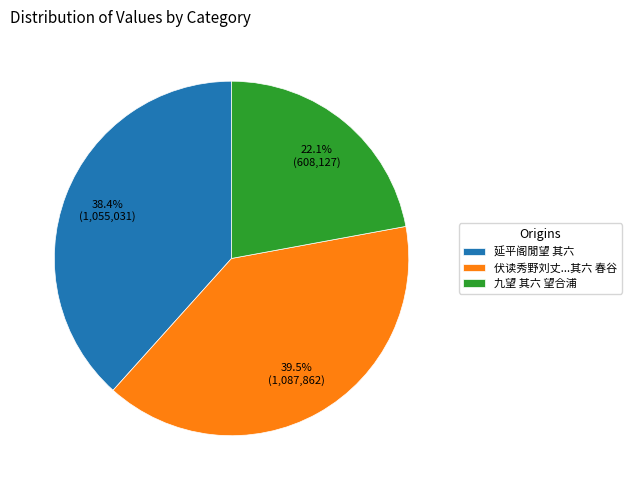

Does 九望 其六 望合浦 account for over 50% of the chart?

No